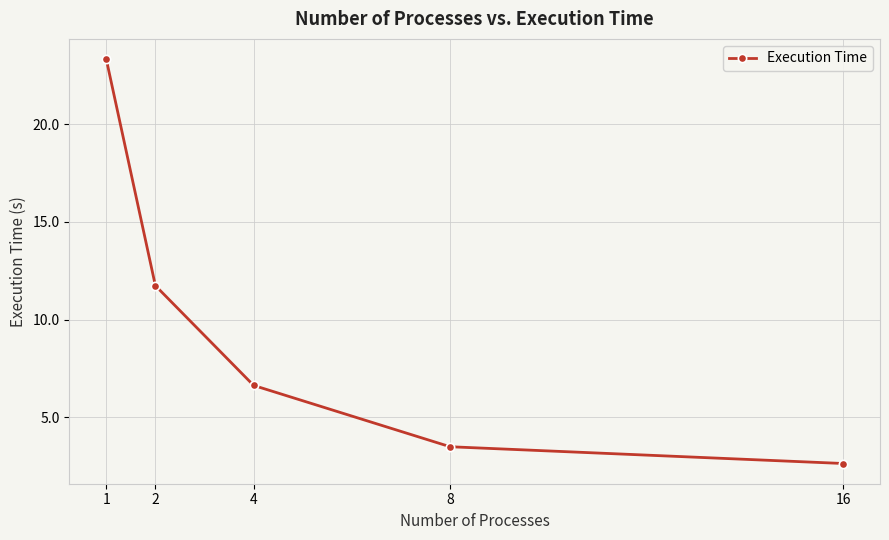

What is the smallest value displayed?

2.6